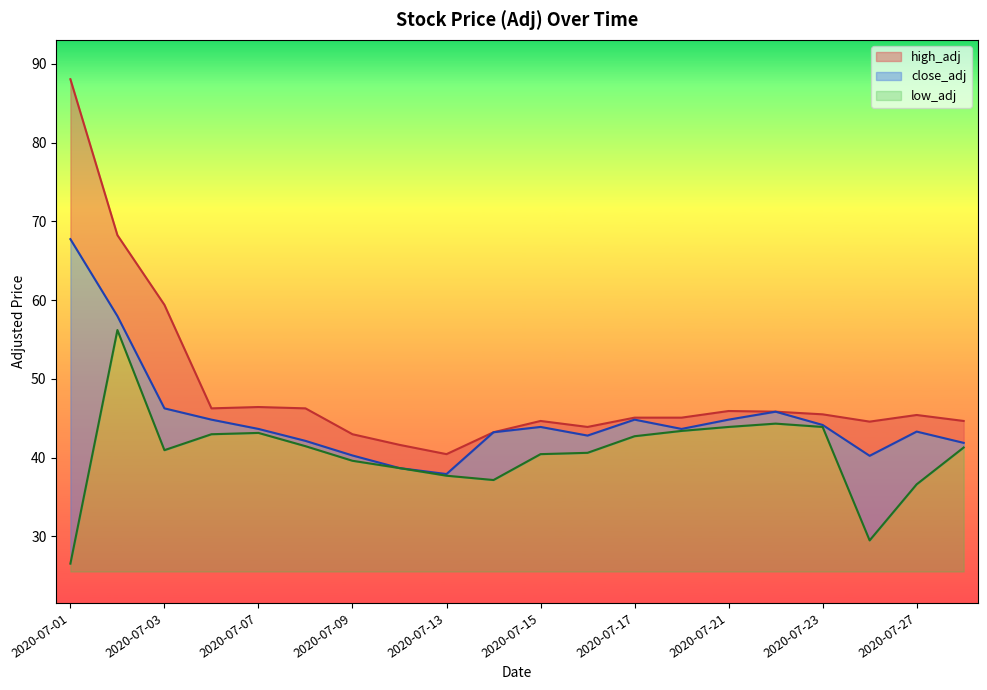

What value does the close_adj series have at 2020-07-16?

42.8